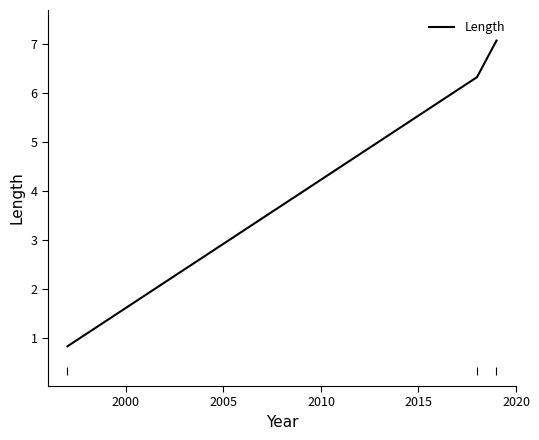

Reading left to right, transcribe all the data shown in this chart.

0.8	6.3	7.1